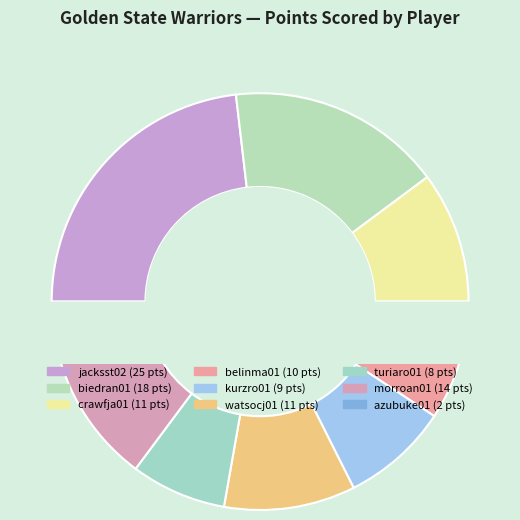

Is crawfja01 the majority of the pie?

No